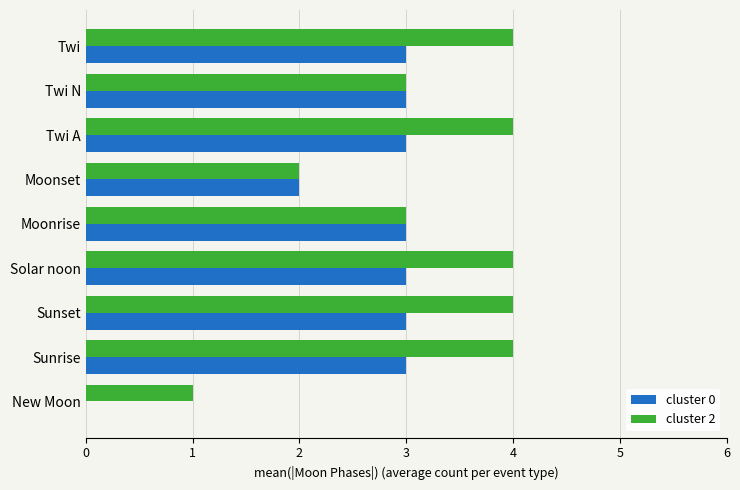

Is it true that cluster 0 equals 3 at Sunset?

True